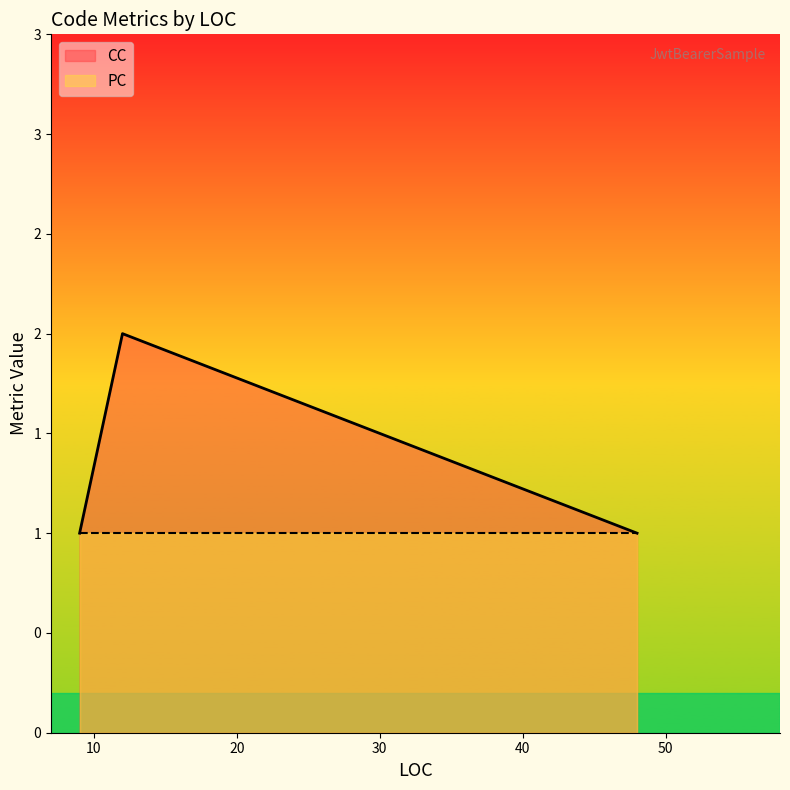

What is the label of the 1st point from the right?

48